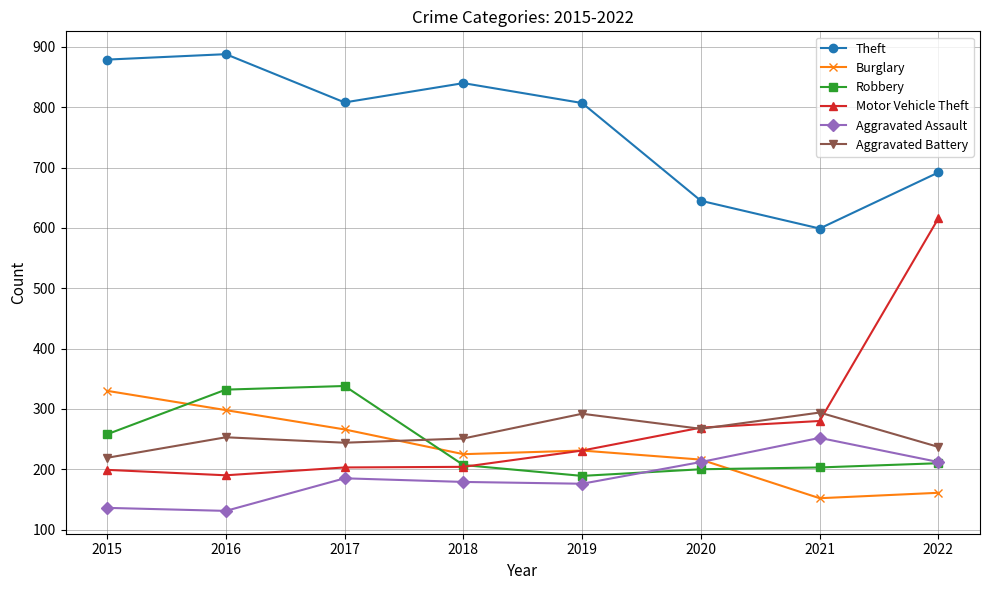

What is the total value across all series at 2016?

2092